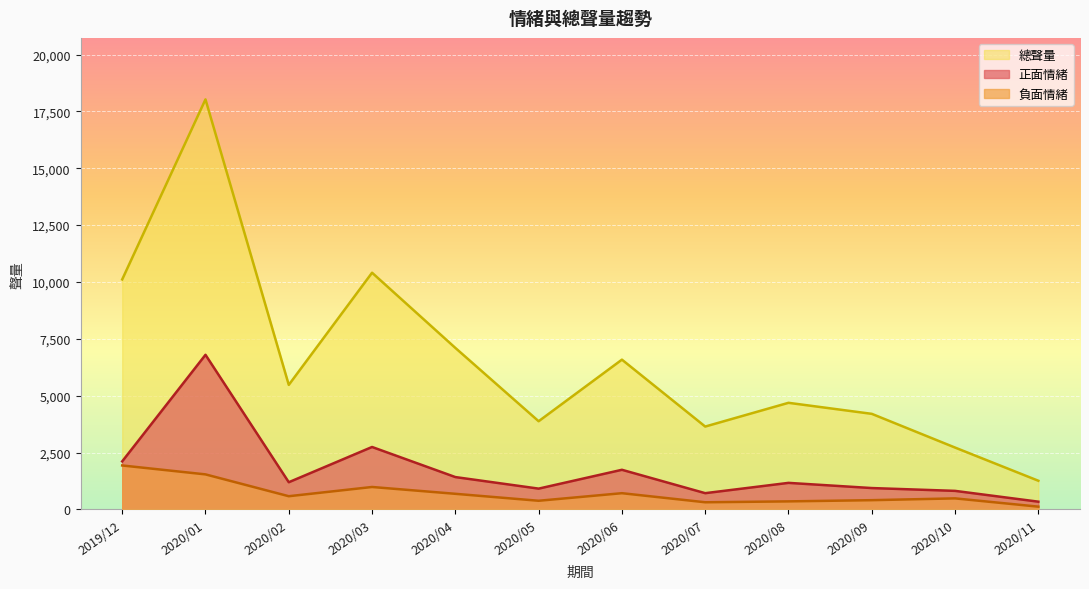

What is the maximum value shown in the chart?

18028